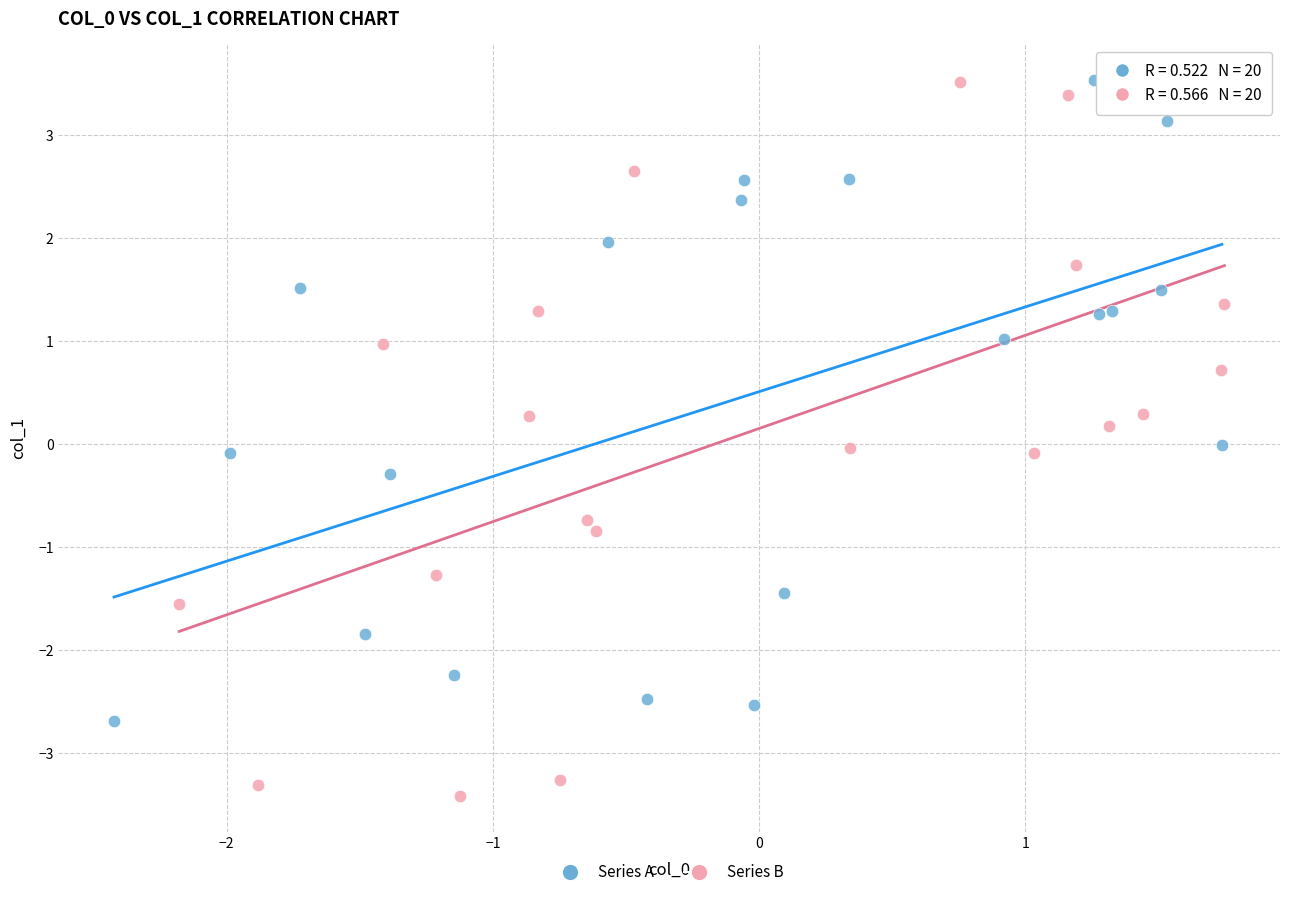

Which series has the widest spread of Y values?

Series B